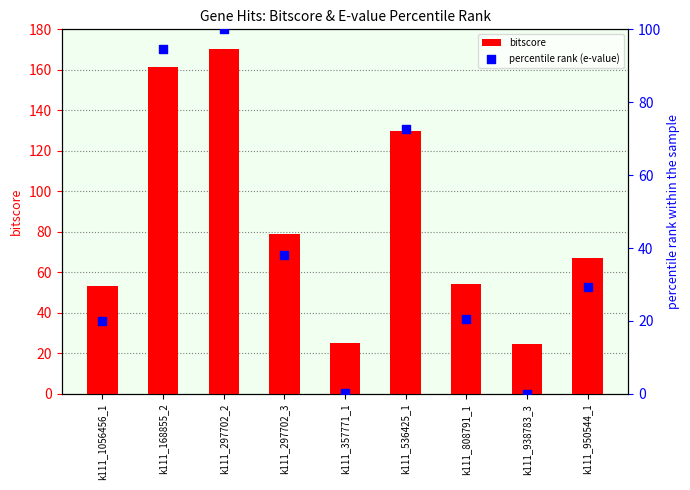

Which series contains the highest Y value?

bitscore